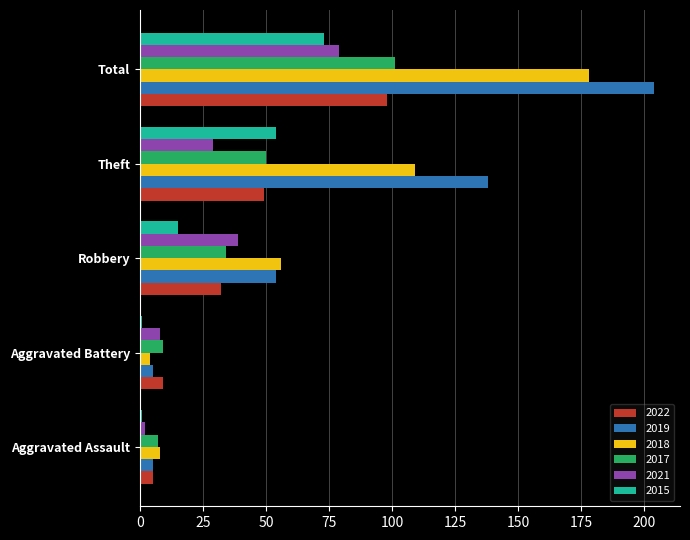

What is the difference between the maximum and minimum values in the 2021 series?

77